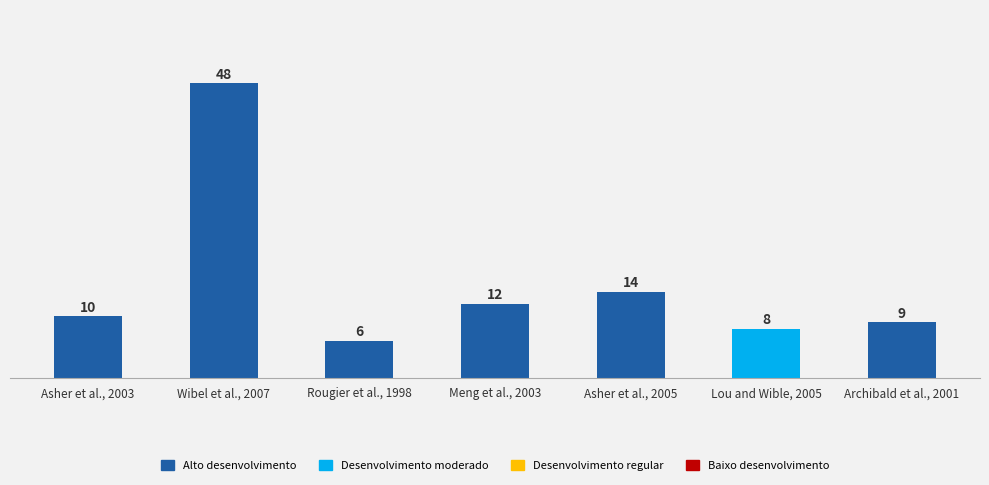

What is the label of the 3rd bar from the left?

Rougier et al., 1998